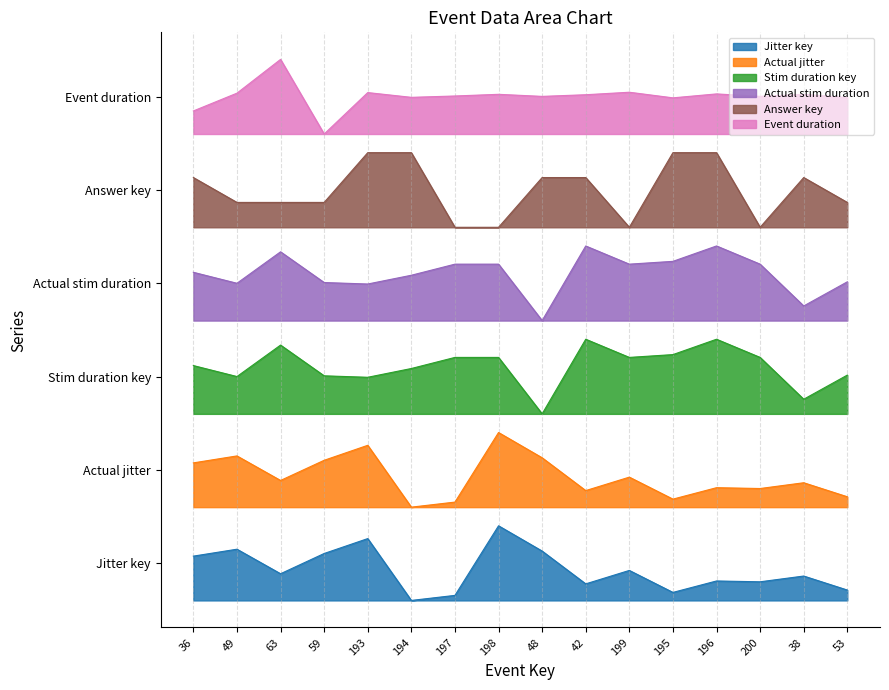

What is the total value across all series at 53?

16.7